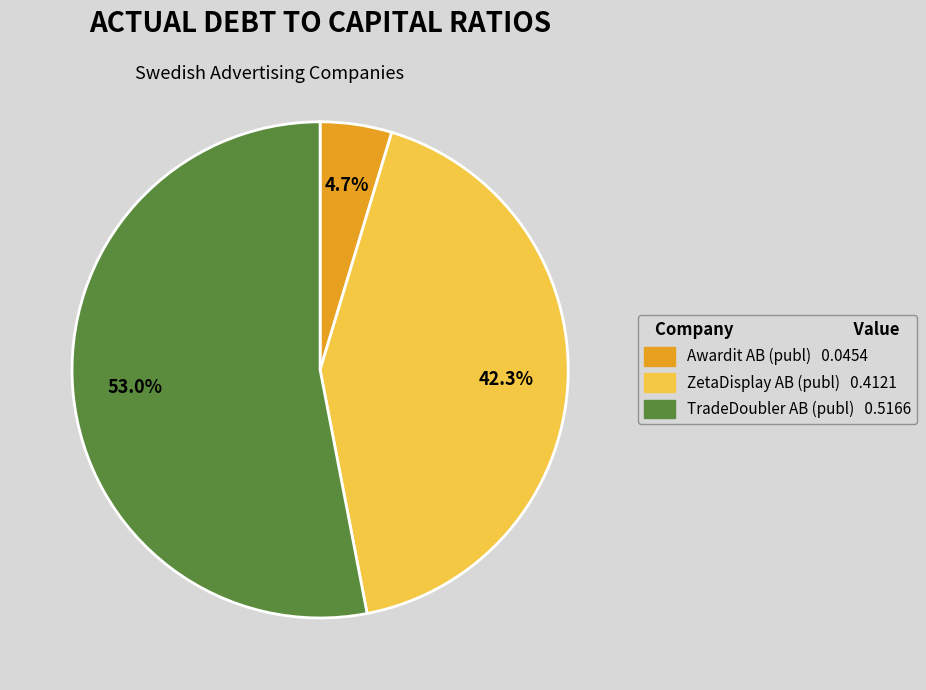

Does any single category account for the majority?

Yes